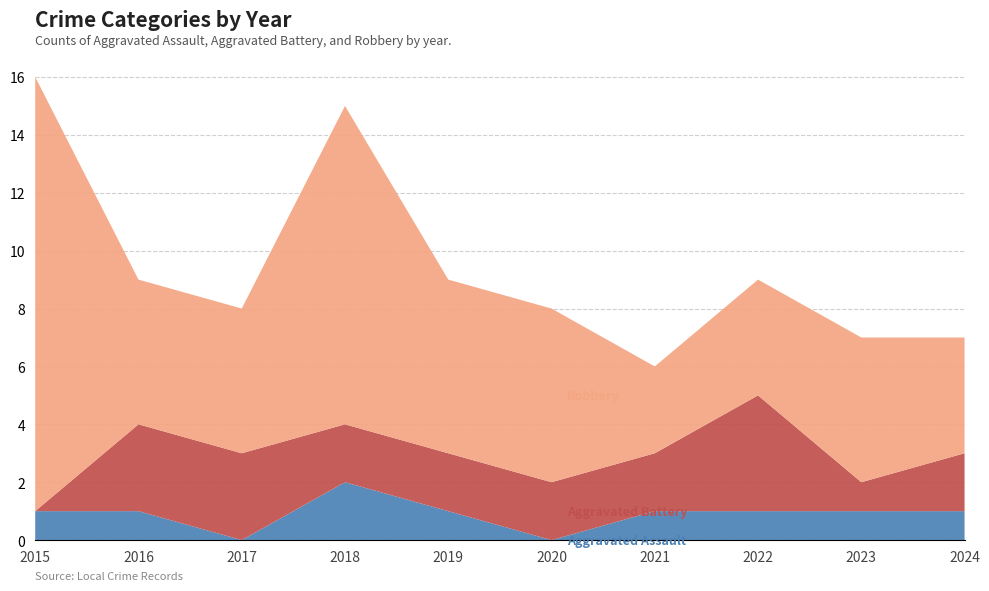

Reading left to right, list all the values displayed in this chart.

Aggravated Assault: 2015=1	2016=1	2017=0	2018=2	2019=1	2020=0	2021=1	2022=1	2023=1	2024=1
Aggravated Battery: 2015=0	2016=3	2017=3	2018=2	2019=2	2020=2	2021=2	2022=4	2023=1	2024=2
Robbery: 2015=15	2016=5	2017=5	2018=11	2019=6	2020=6	2021=3	2022=4	2023=5	2024=4